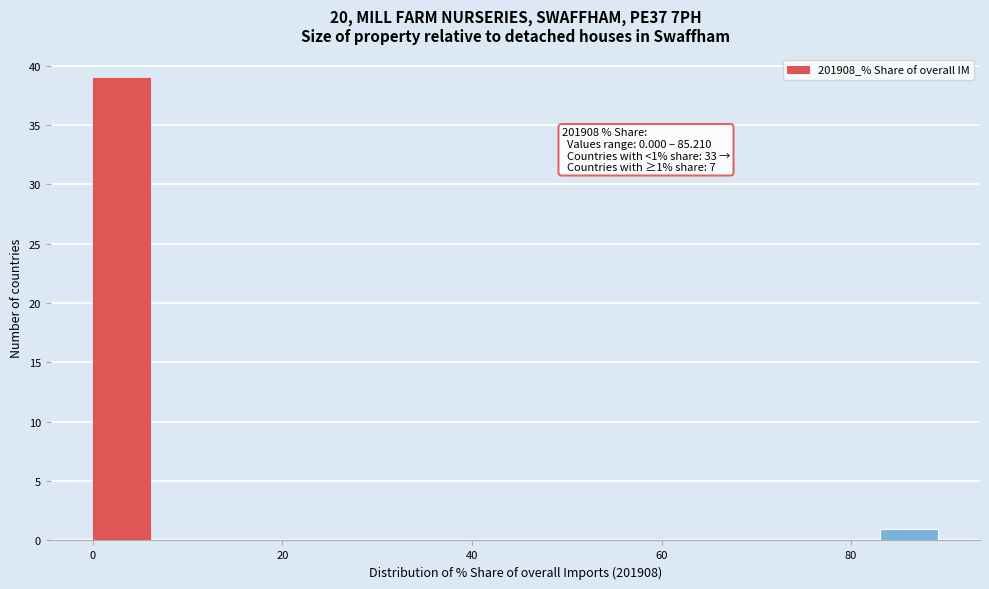

Read against the x-axis, roughly where is the centre of the tallest bar?

4